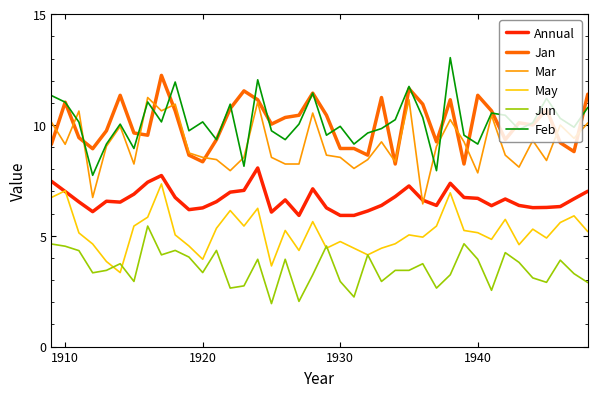

List the series in order of their peak value, highest first.

Feb, Jan, Mar, Annual, May, Jun